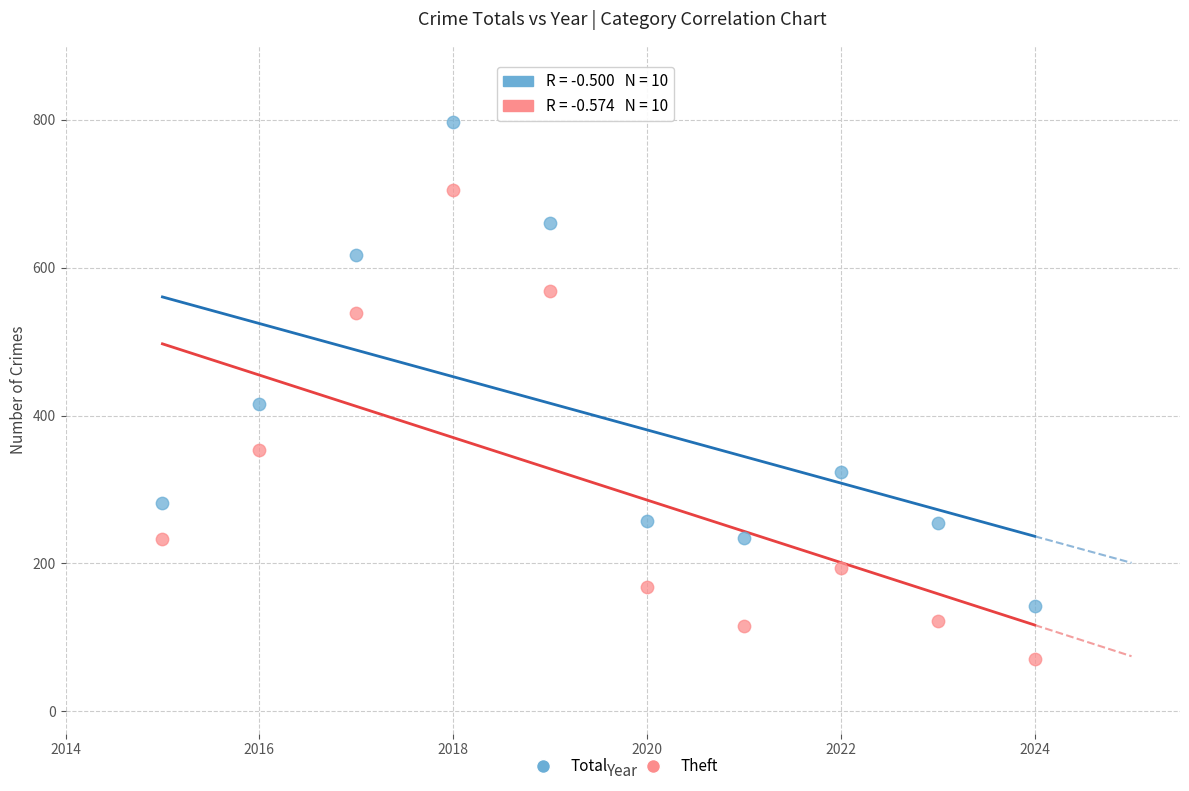

In the Total series, what Y value is closest to 470?

416